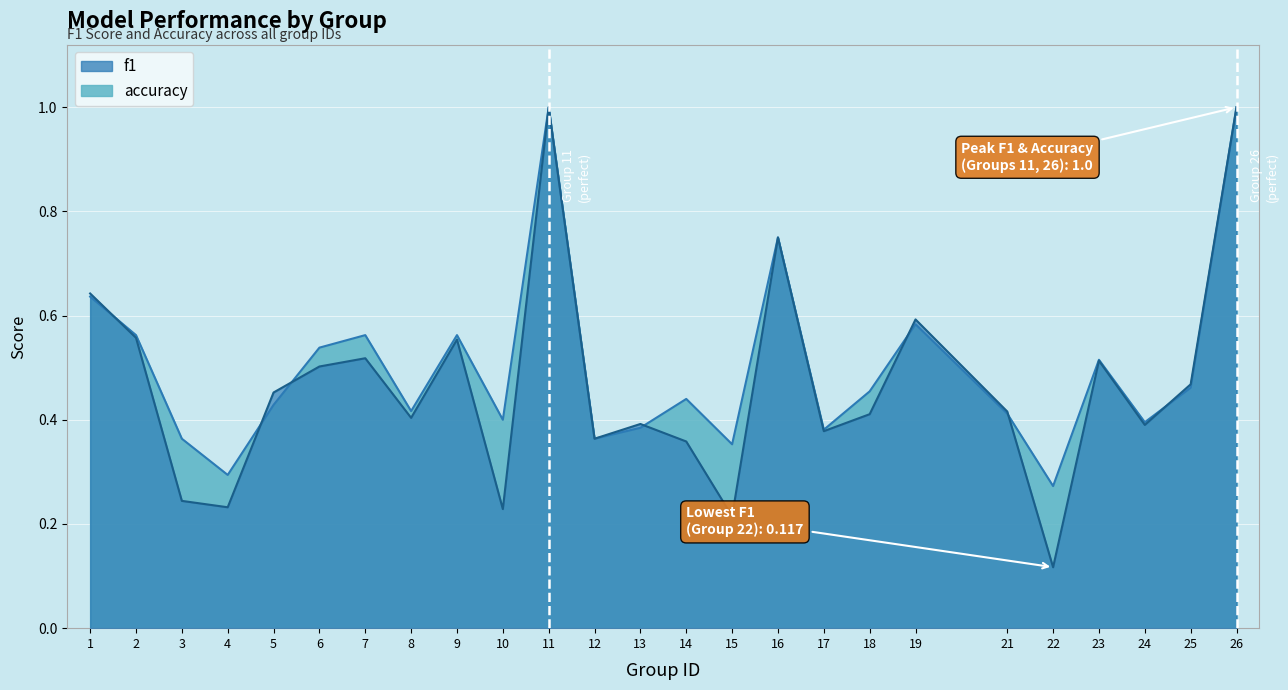

Where is f1 nearest to the value 0?

22